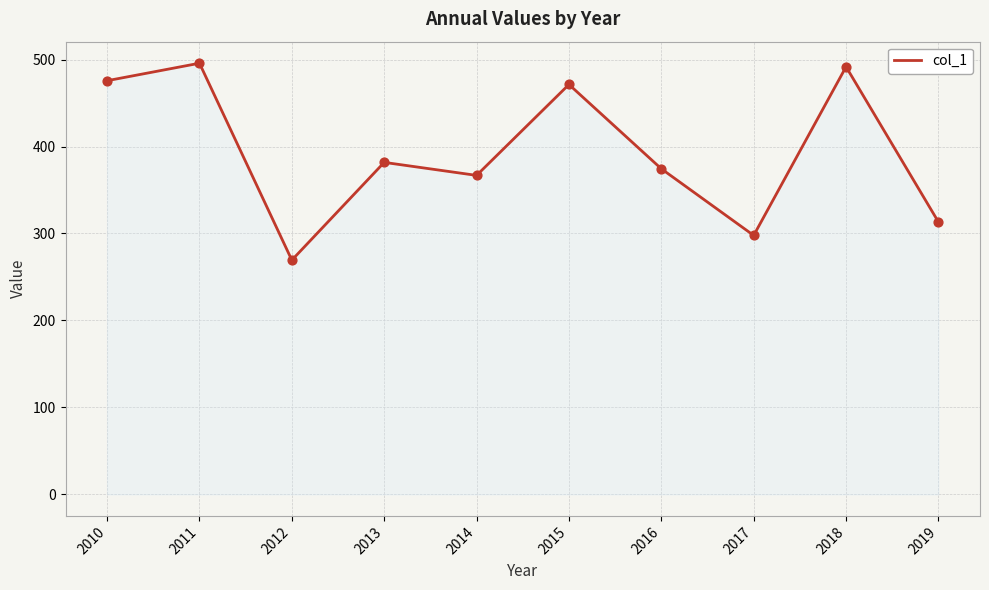

Approximately how many times larger is the value at 2015 compared to 2010?

1.0